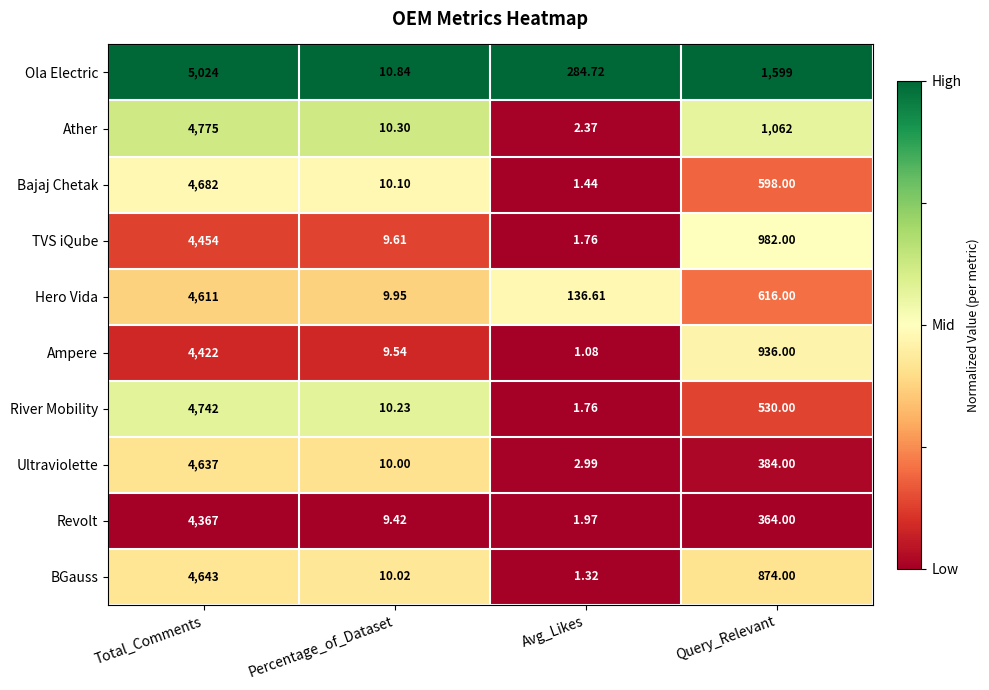

At which label is Hero Vida closest to 2310?

Query_Relevant